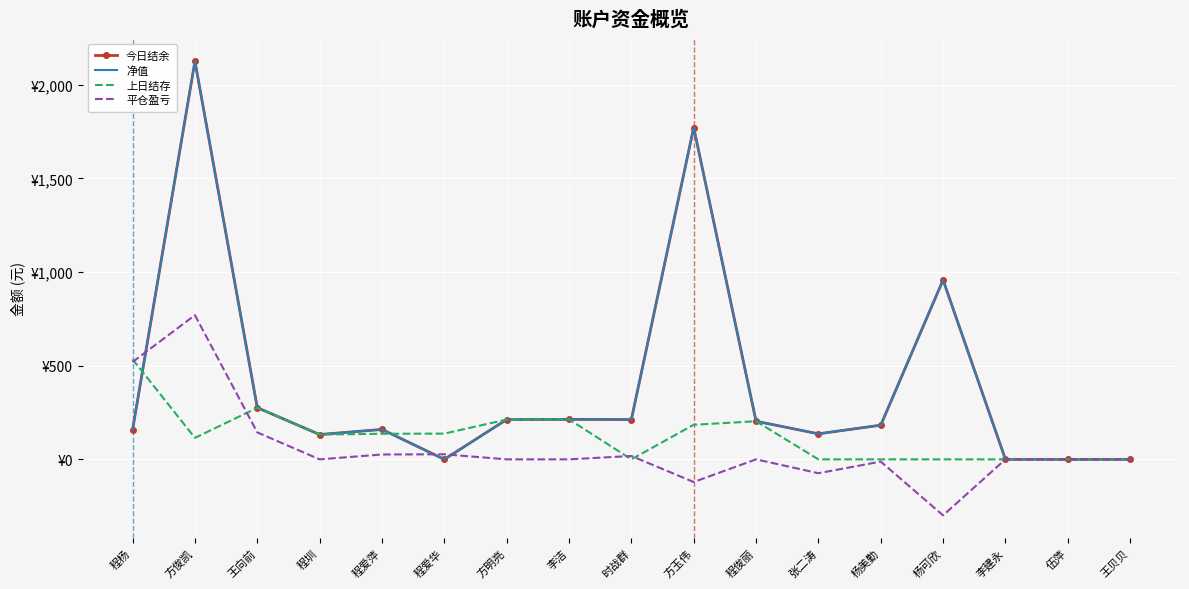

What is the total value across all series at 程爱萍?

482.1